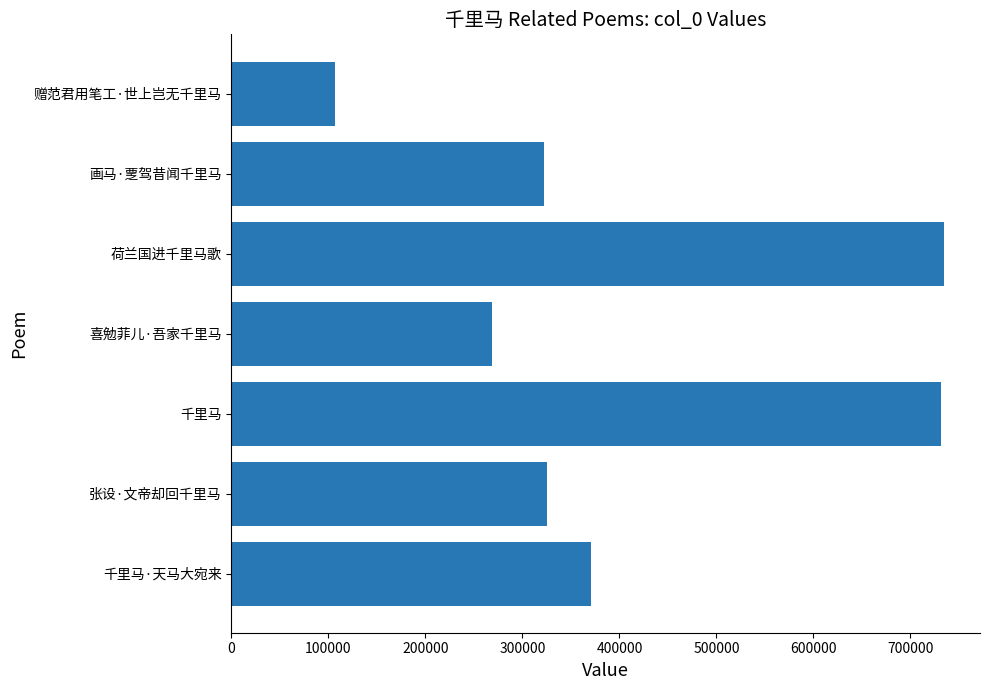

Does the chart contain stacked bars?

No